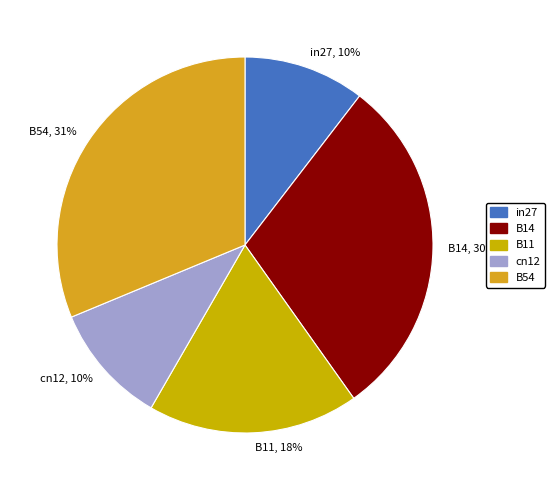

To the nearest percent, what is the average slice percentage?

20%